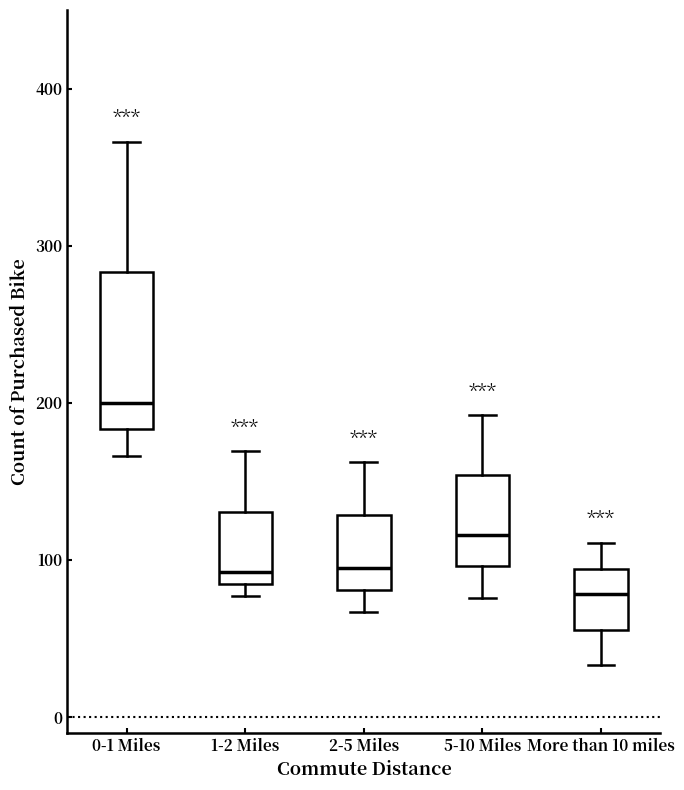

Which box has the lowest median line?

More than 10 miles